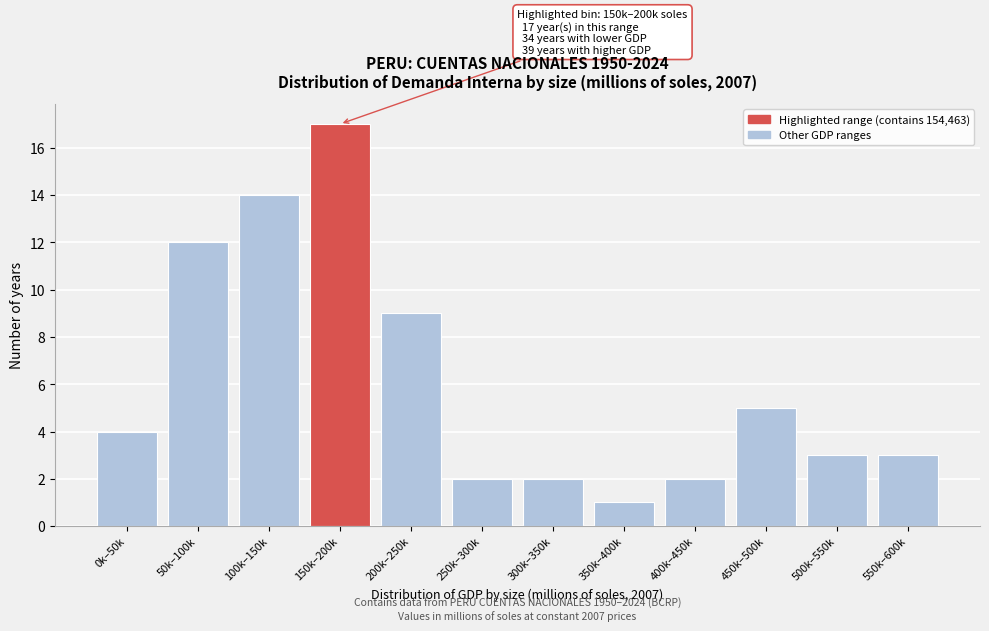

Reading right to left, list all the values displayed in this chart.

550k–600k=3	500k–550k=3	450k–500k=5	400k–450k=2	350k–400k=1	300k–350k=2	250k–300k=2	200k–250k=9	150k–200k=17	100k–150k=14	50k–100k=12	0k–50k=4